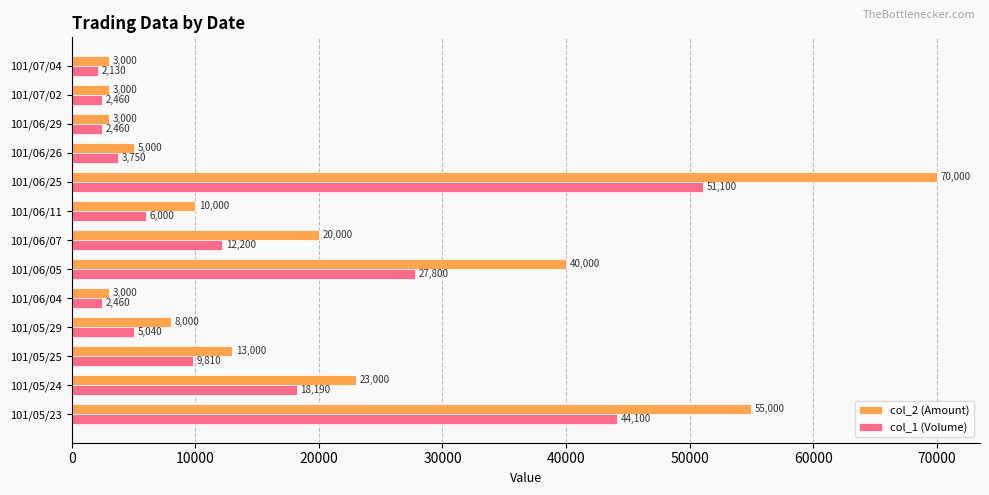

Rank the series at 101/05/24 from highest to lowest value.

col_2 (Amount), col_1 (Volume)